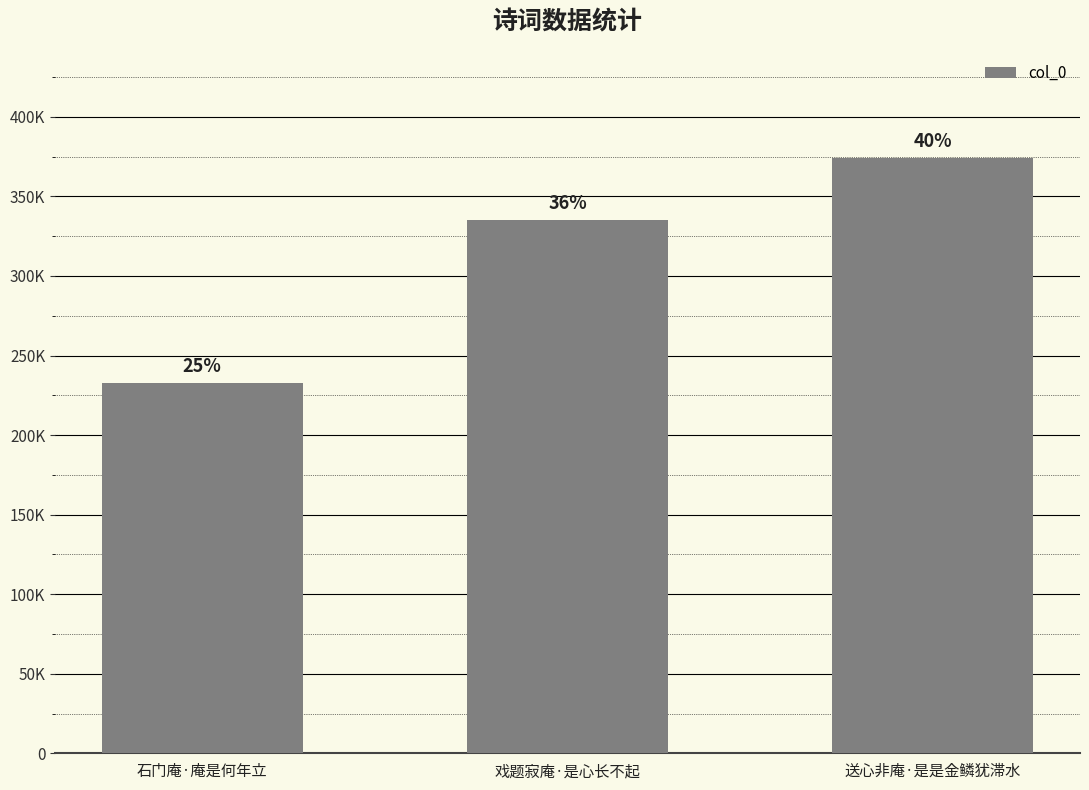

True or false: the data shows 253764 at 送心非庵·是是金鳞犹滞水.

False